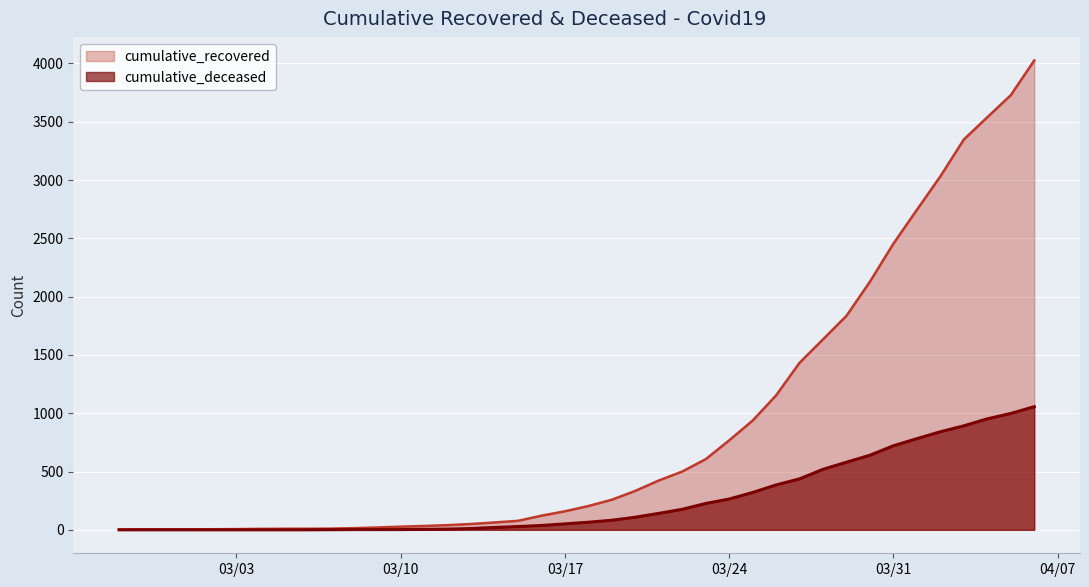

List the series in order of their peak value, highest first.

cumulative_recovered, cumulative_deceased